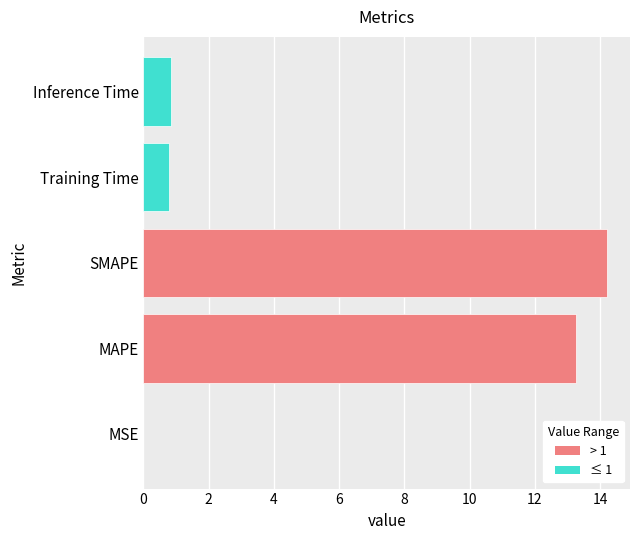

Is it true that the value at MAPE is 7.6?

False